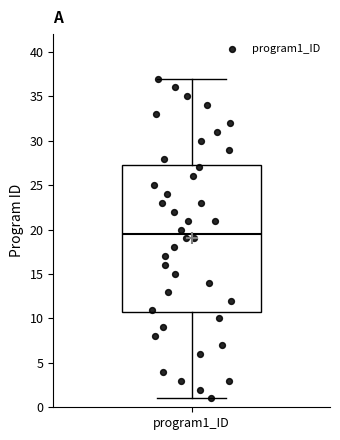

Read this box plot against the y-axis: the position of the median line, the range covered by the box, and the ends of both whiskers. The values are not printed on the chart, so give them approximately, as read against the axis.

median 19.5, box 11.0 to 27.5, whiskers 1.0 to 37.0